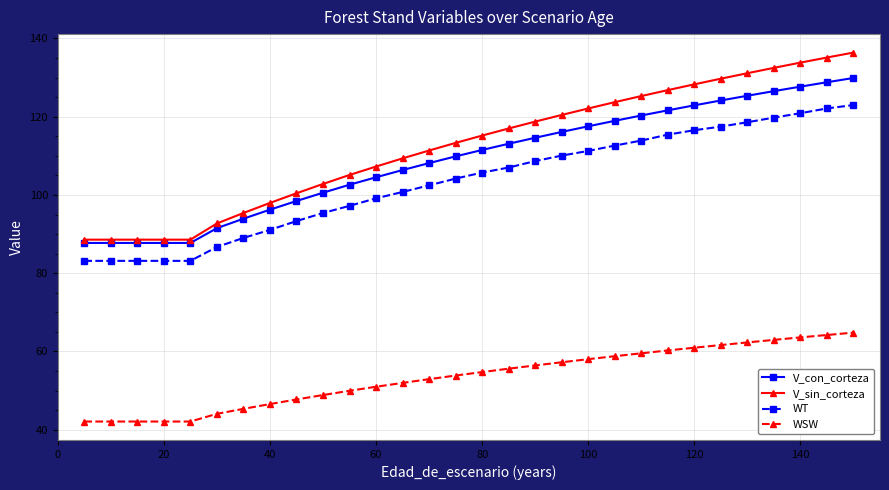

What is the highest value of the V_con_corteza series?

129.9